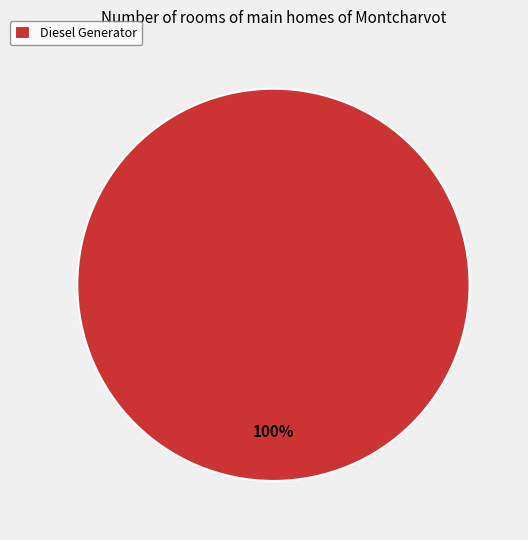

Is there any slice that represents more than half of the pie?

Yes